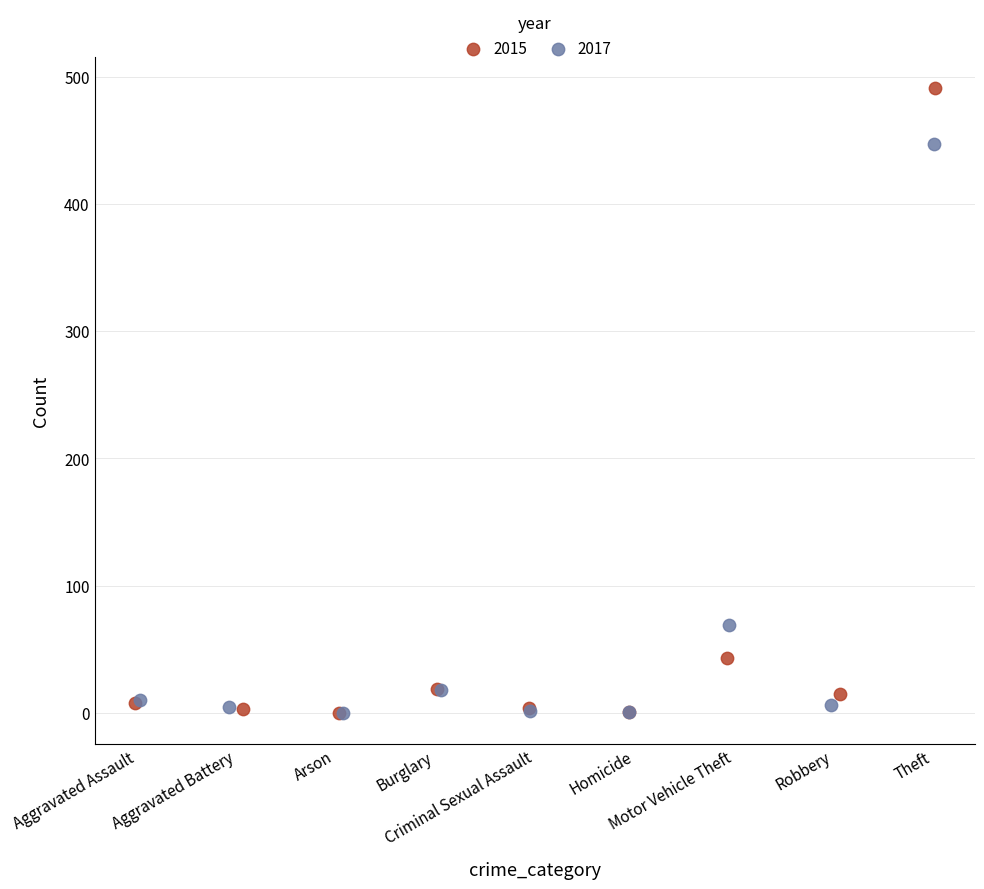

Which series contains the highest Y value?

2015